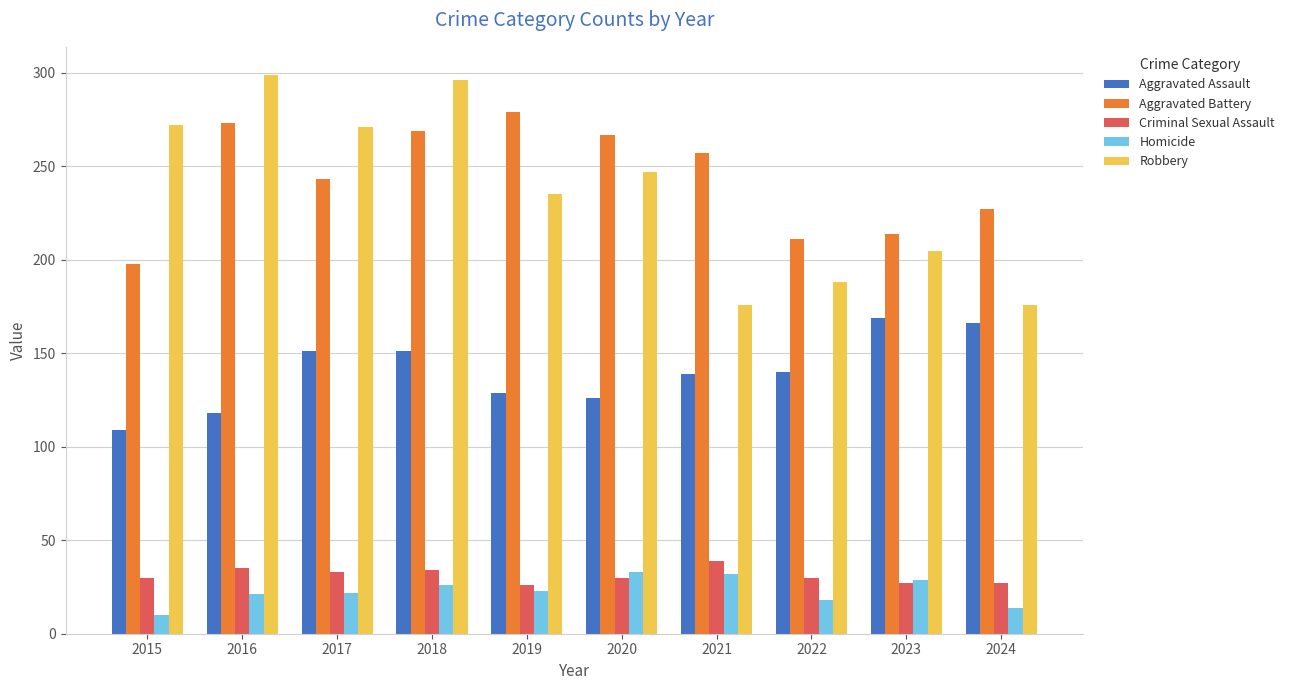

Which series changed the most between 2016 and 2021?

Robbery